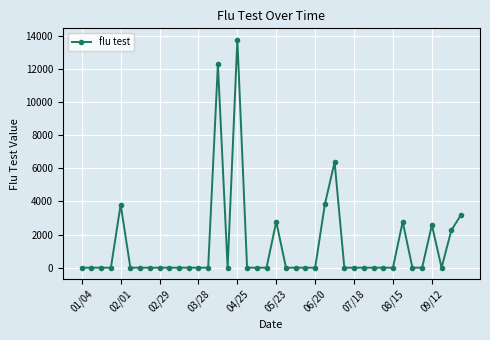

What is the difference between the second highest and second lowest values?

12285.2